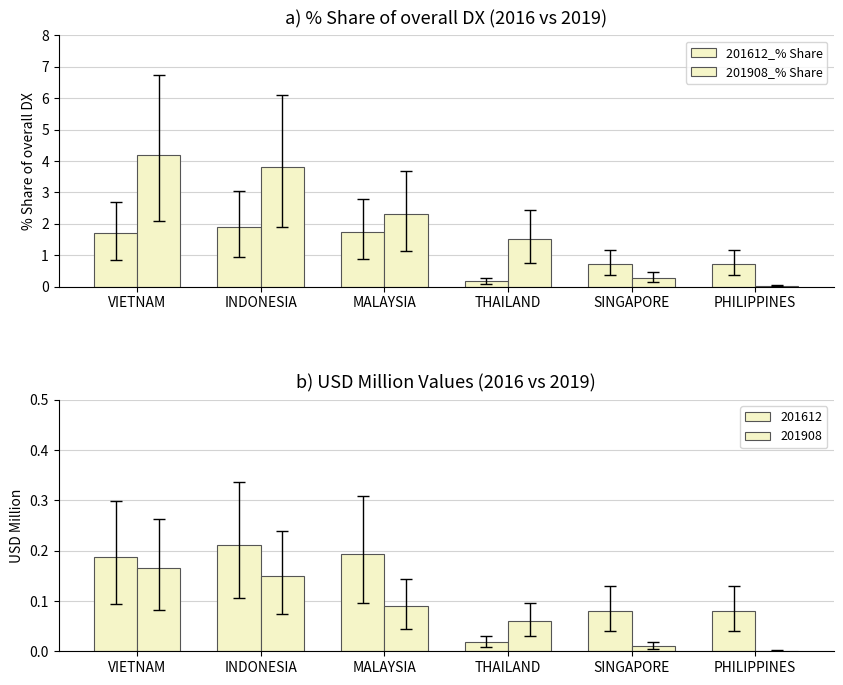

What is the label of the 4th bar from the right?

MALAYSIA